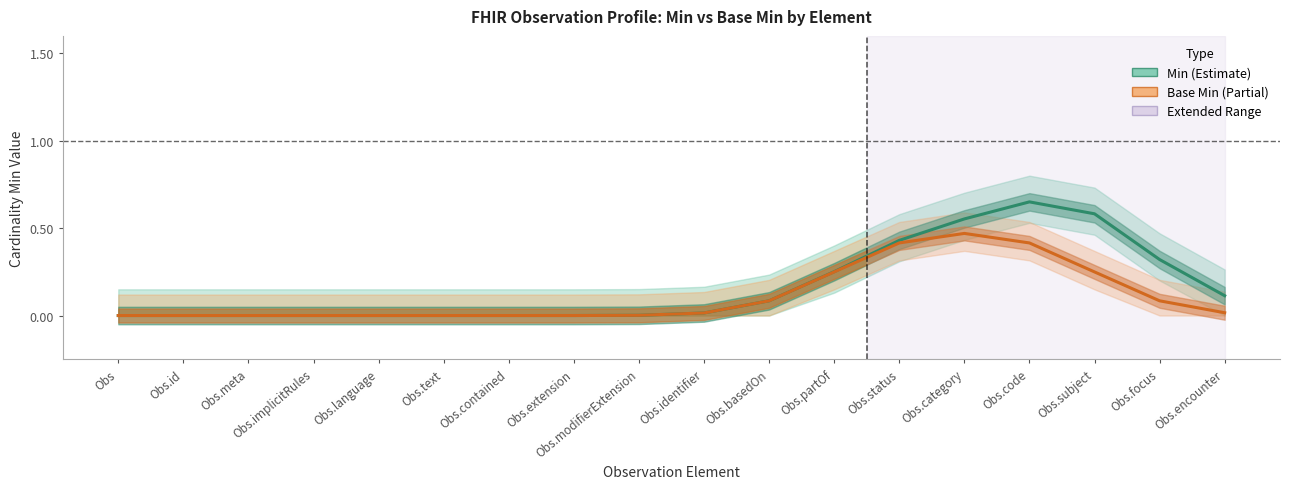

True or false: Min has more than 1 interior local peaks.

False